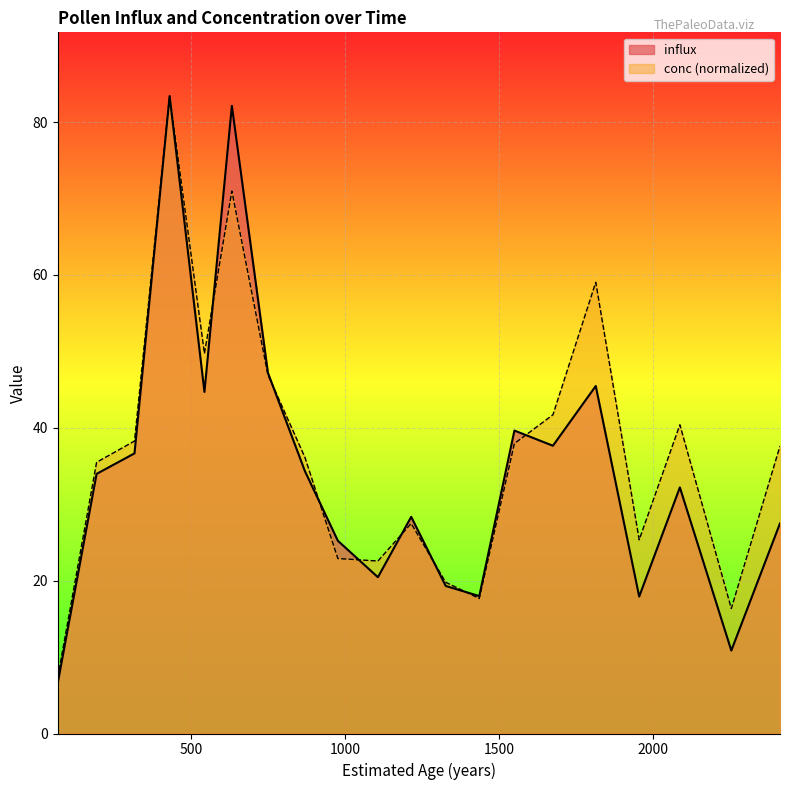

Reading left to right, what are all the values shown in this chart?

influx: 6.6	34.0	36.7	83.4	44.7	82.1	47.2	34.3	25.2	20.4	28.3	19.3	18.0	39.6	37.7	45.5	17.9	32.2	10.9	27.5
conc: 7.4	35.5	38.3	83.4	49.7	71.0	46.9	36.1	22.9	22.6	27.5	19.8	17.7	37.9	41.7	59.0	25.3	40.4	16.4	37.6